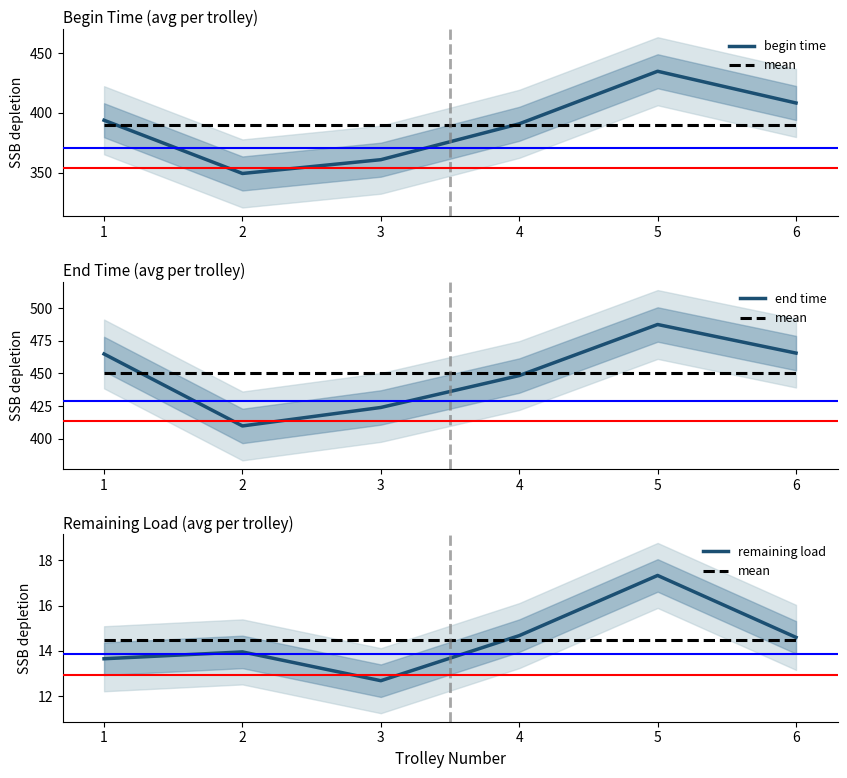

Reading right to left, extract all data points from this chart.

begin time: 6=408.3	5=434.8	4=390.9	3=360.9	2=349.4	1=393.9
mean: 6=14.5	5=14.5	4=14.5	3=14.5	2=14.5	1=14.5
end time: 6=465.5	5=487.4	4=448.3	3=423.9	2=409.8	1=464.8
remaining load: 6=14.6	5=17.3	4=14.7	3=12.7	2=14.0	1=13.6